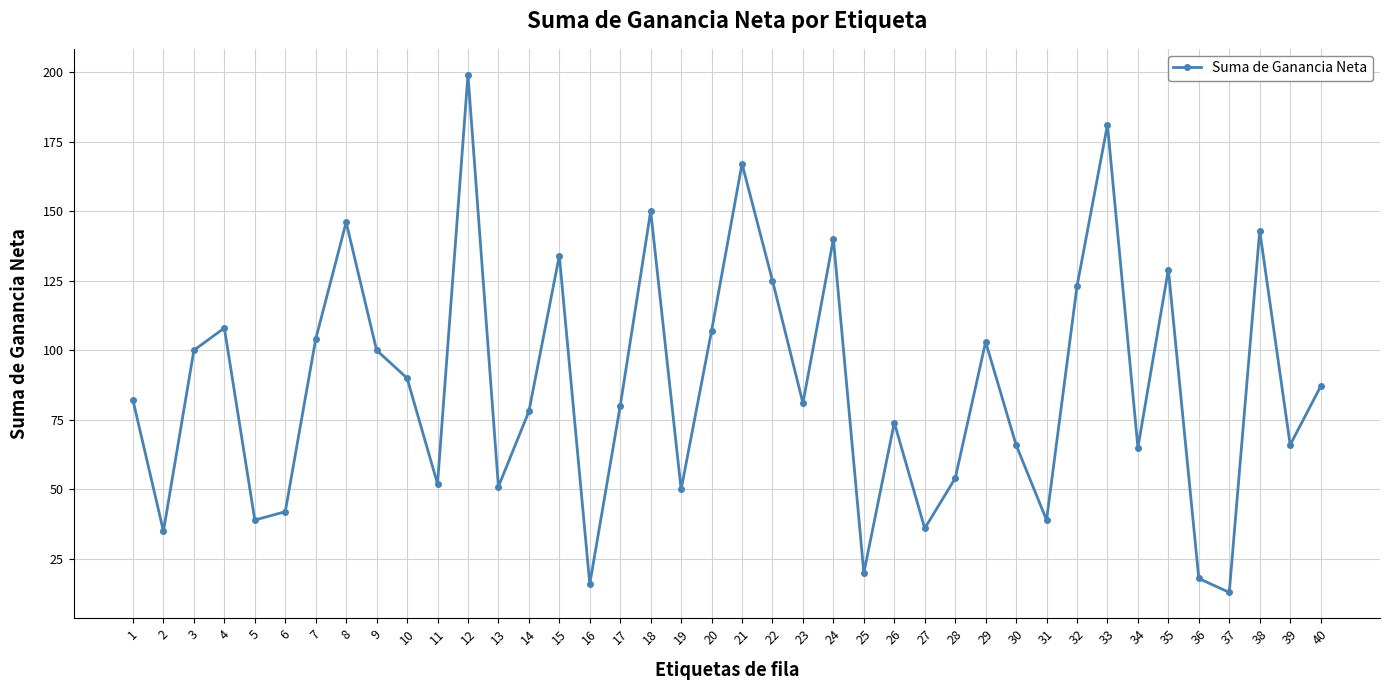

The value at 10 is 90. True or false?

True